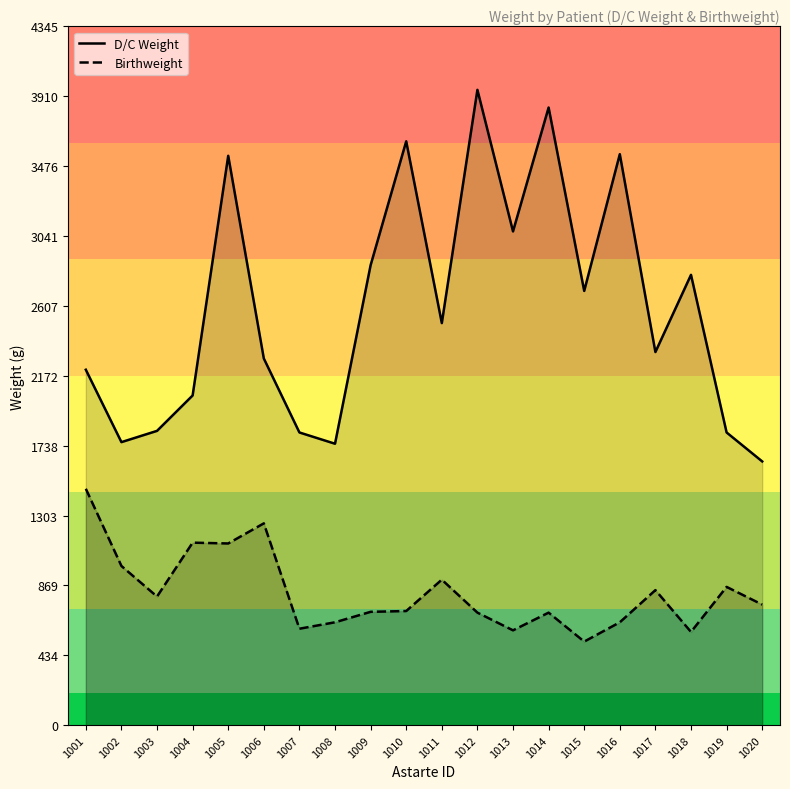

Between 1014 and 1016, which is larger?

1014